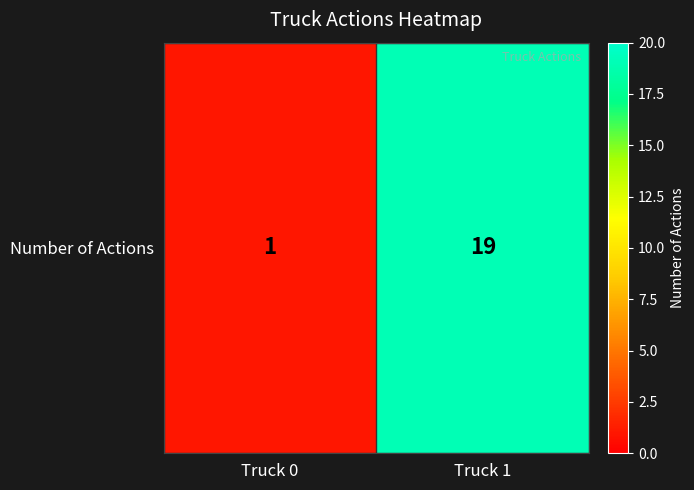

The value at Truck 1 is 19. True or false?

True